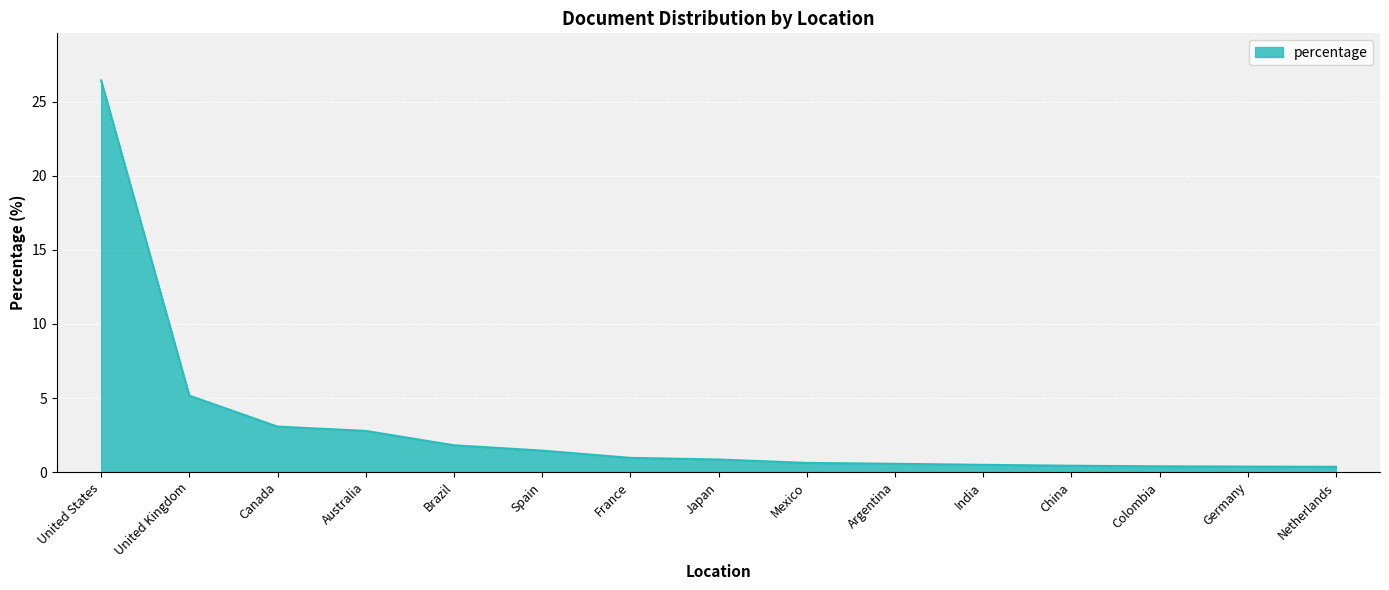

What is the maximum value shown in the chart?

26.4